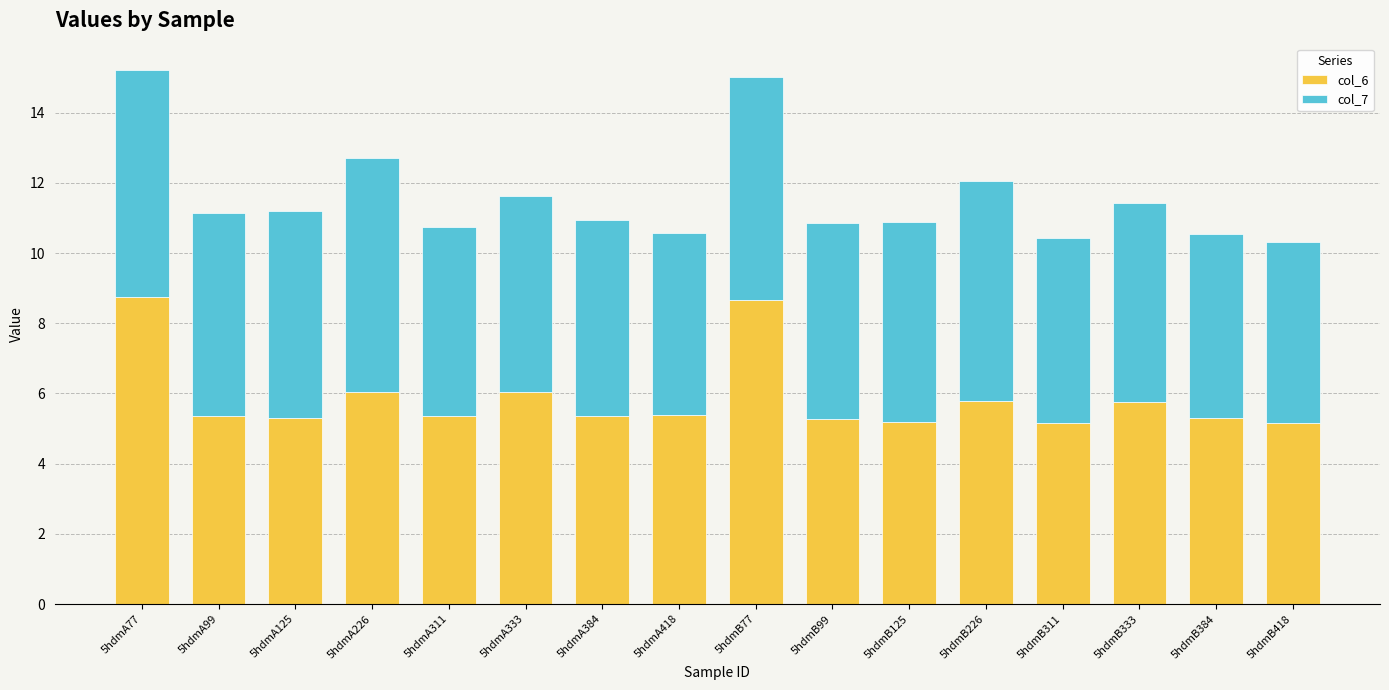

True or false: col_6 has a value of 5.2 at 5hdmB311.

True